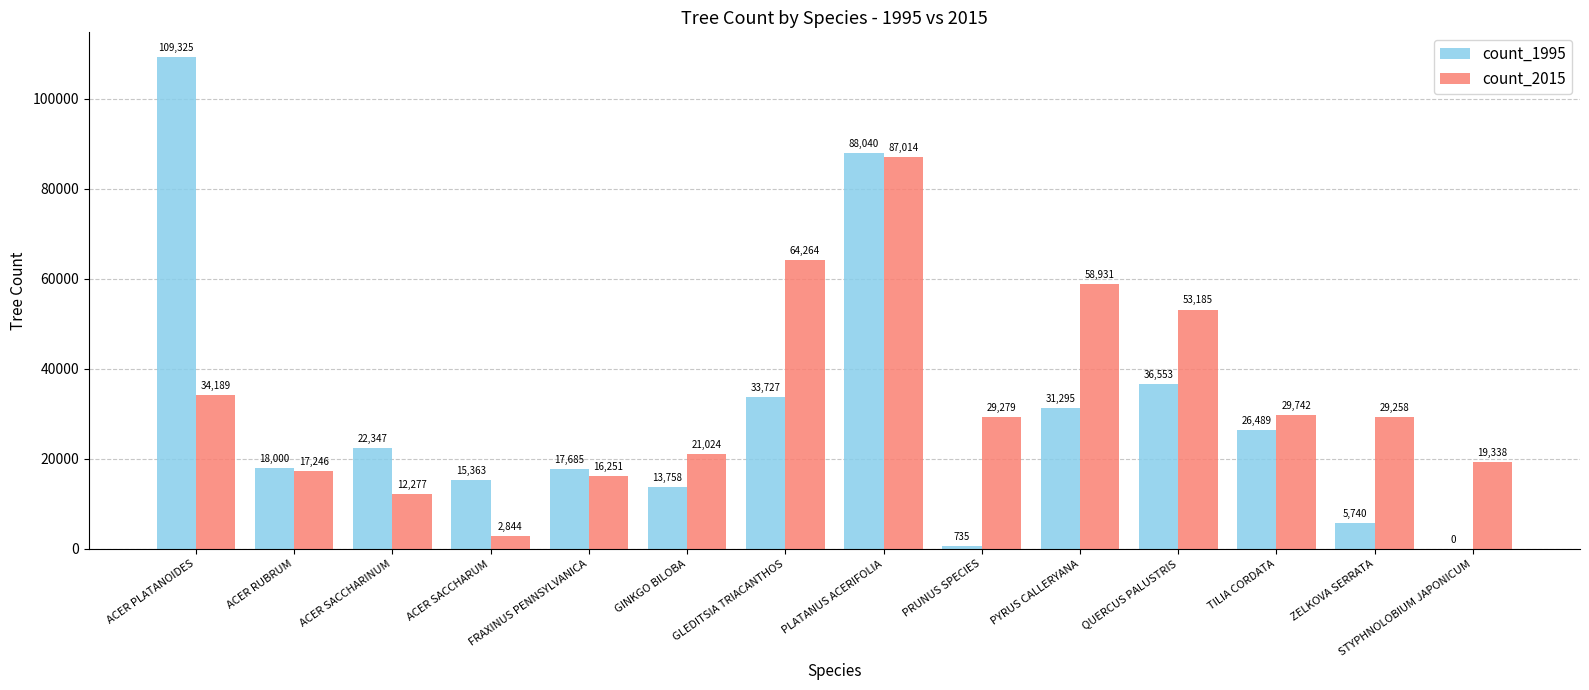

The count_2015 series shows 32343 at STYPHNOLOBIUM JAPONICUM. True or false?

False